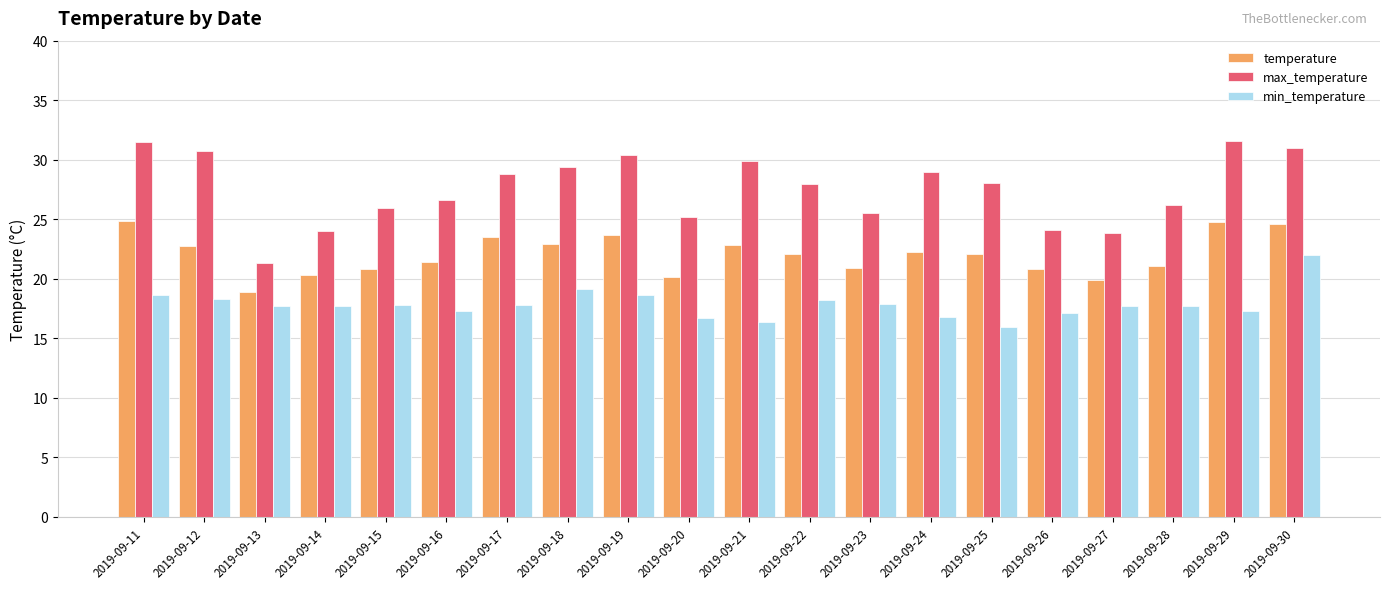

What is the spread (max minus min) of values at 2019-09-11?

12.8